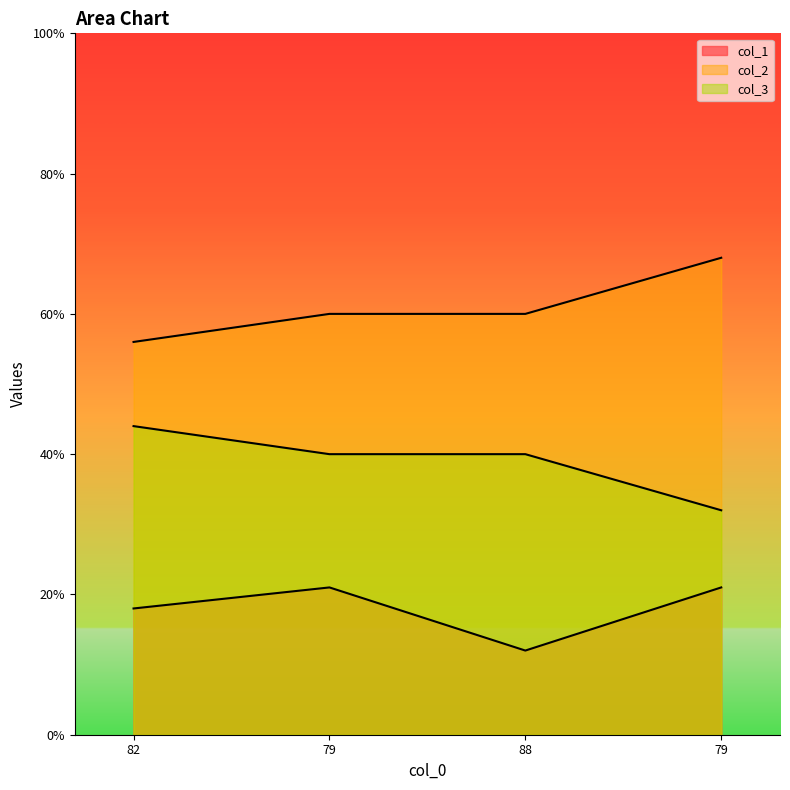

What is the difference between the maximum and second lowest values in the col_1 series?

3